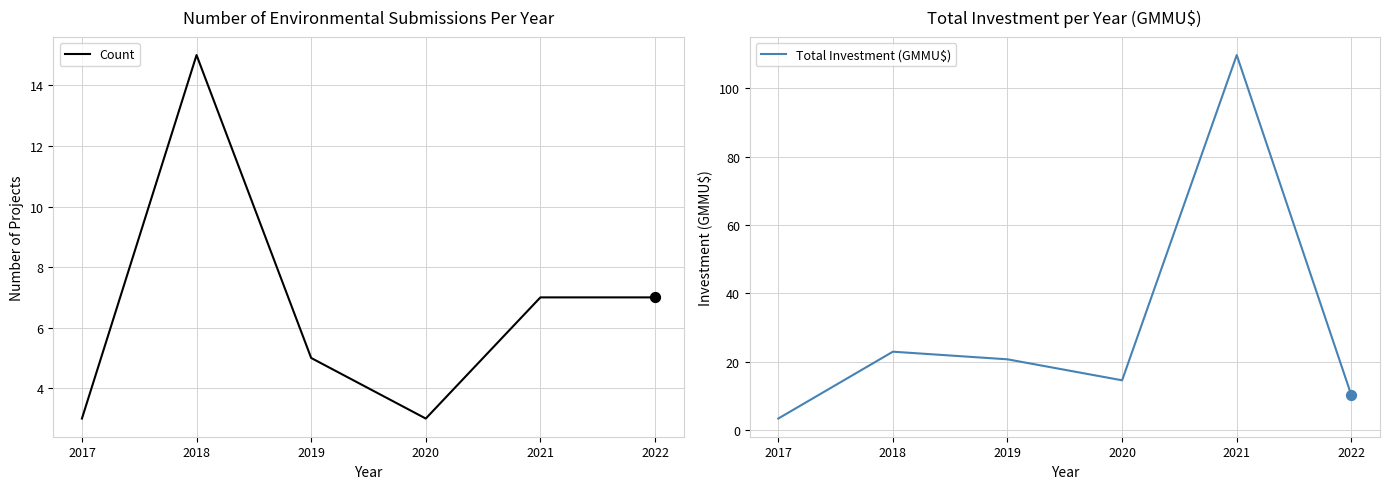

Which series contains the highest Y value?

Total Investment (GMMU$)